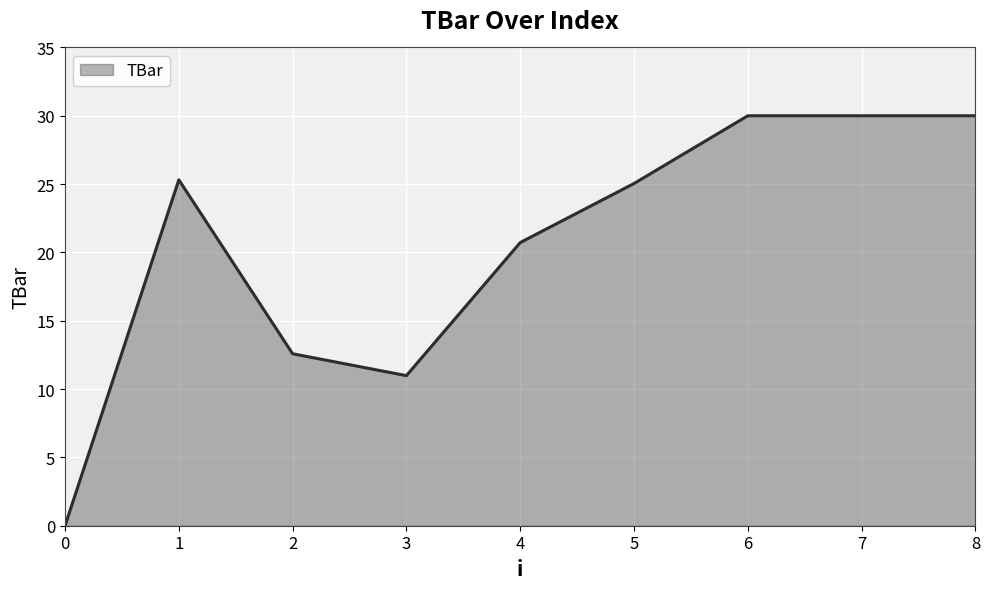

Does the chart display data point markers on the line(s)?

No